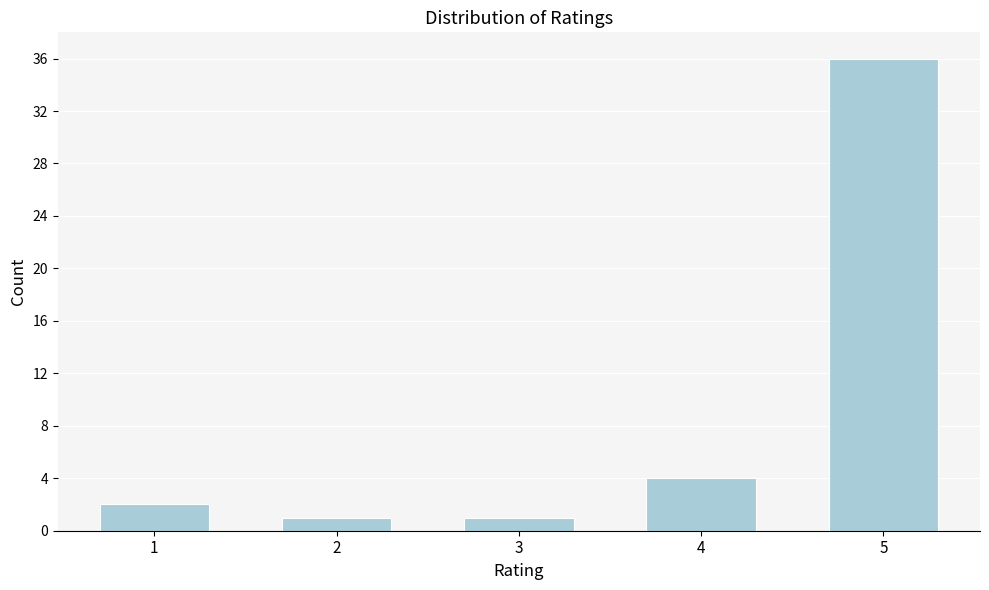

Reading left to right, what are all the values shown in this chart?

2	1	1	4	36